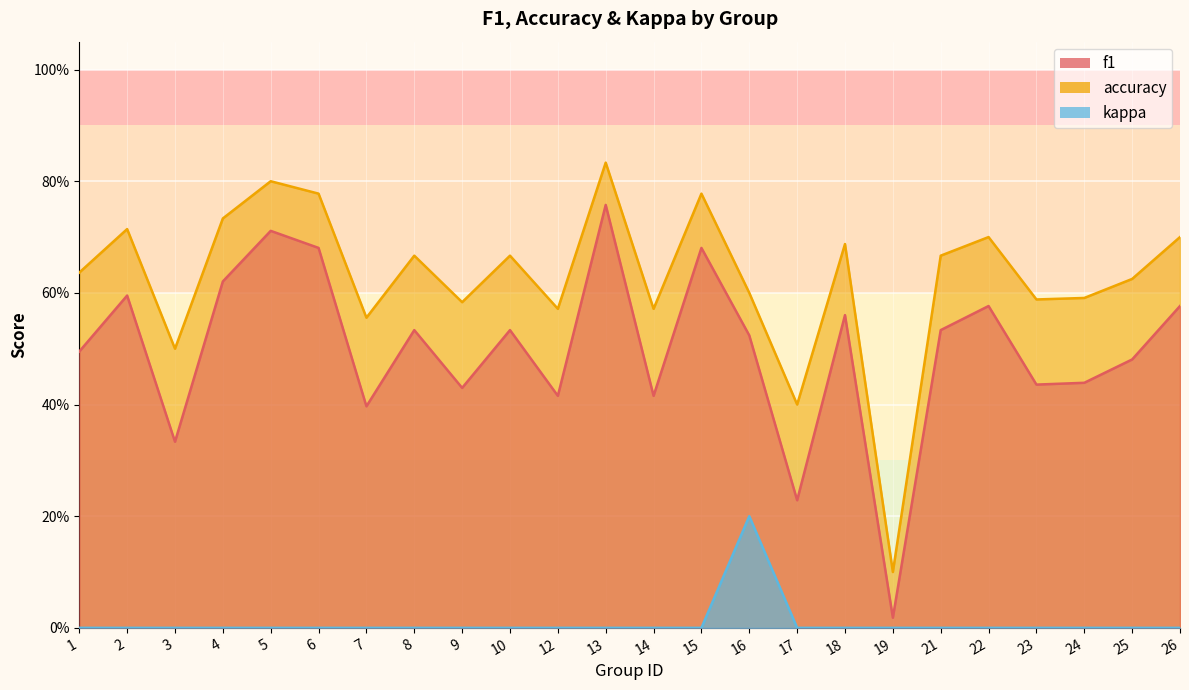

Is the value of kappa at 13 greater than the value of f1 at 22?

No